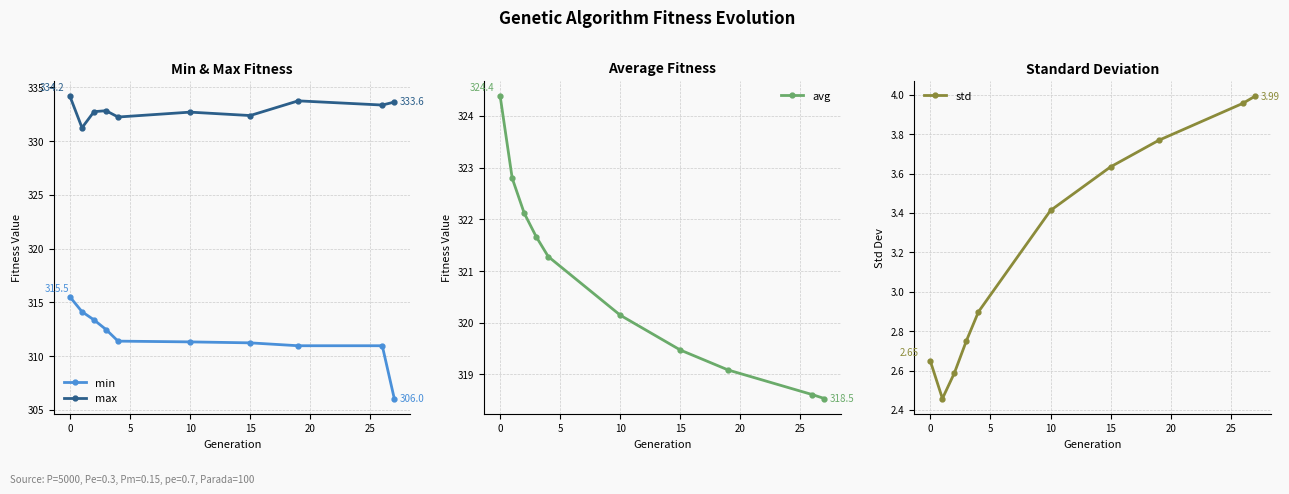

How many lines are shown in the chart?

4